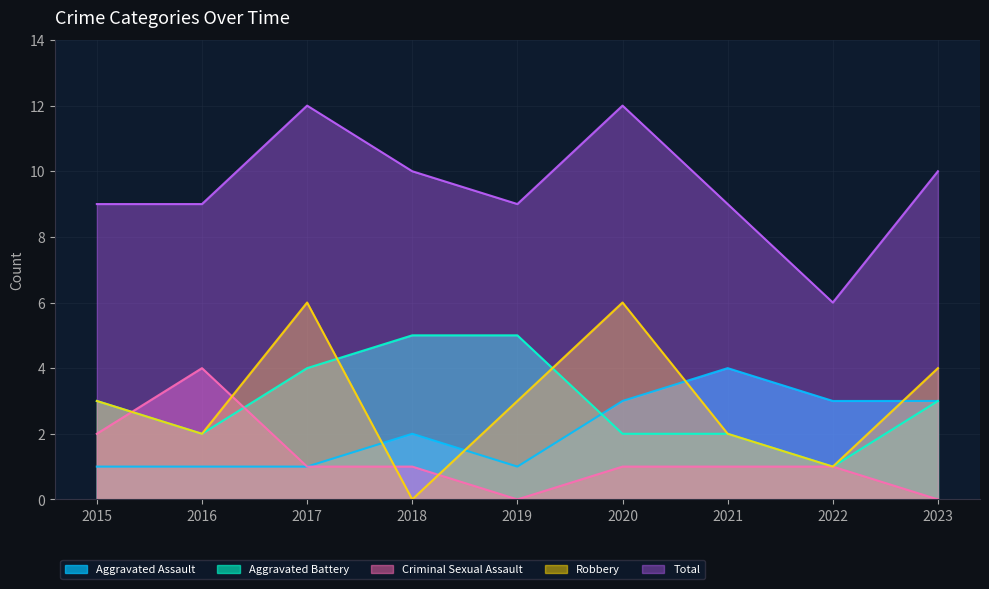

True or false: Aggravated Battery and Robbery intersect in this chart.

True